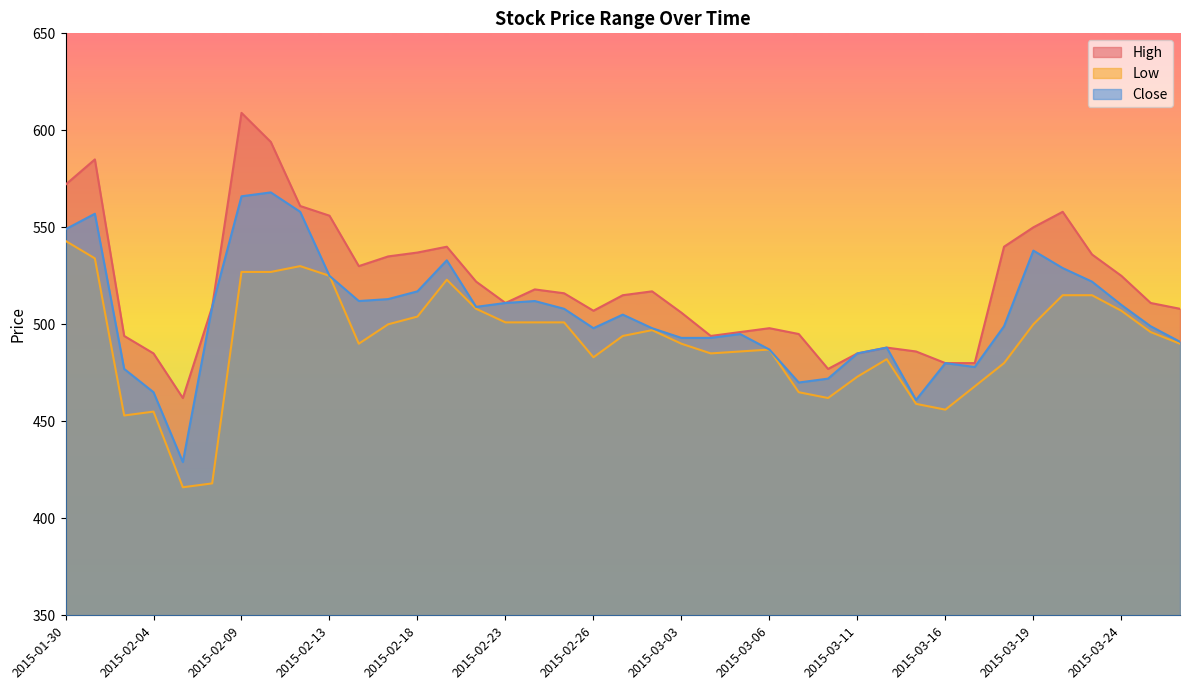

Does the chart display data point markers on the line(s)?

No